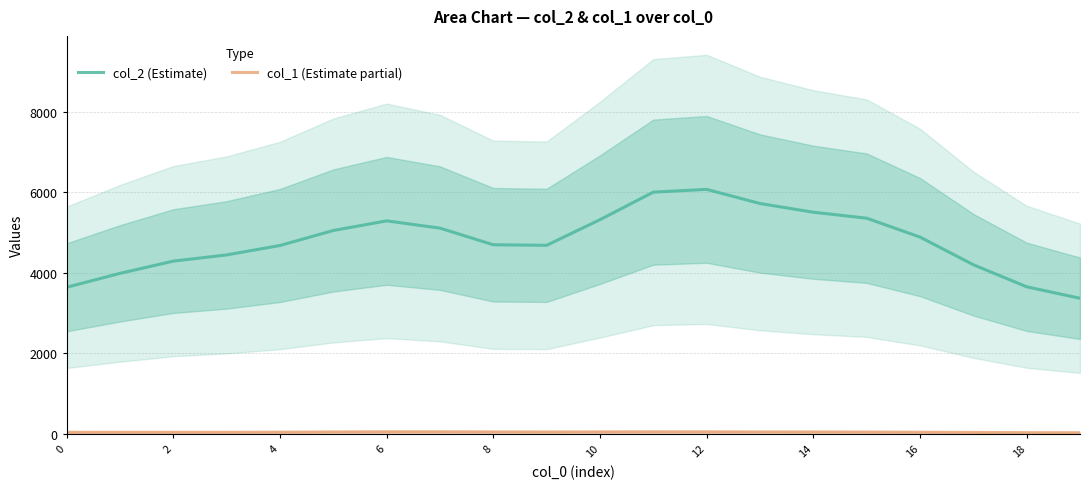

True or false: col_1 (Estimate partial) has a value of 80.7 at 18.

False